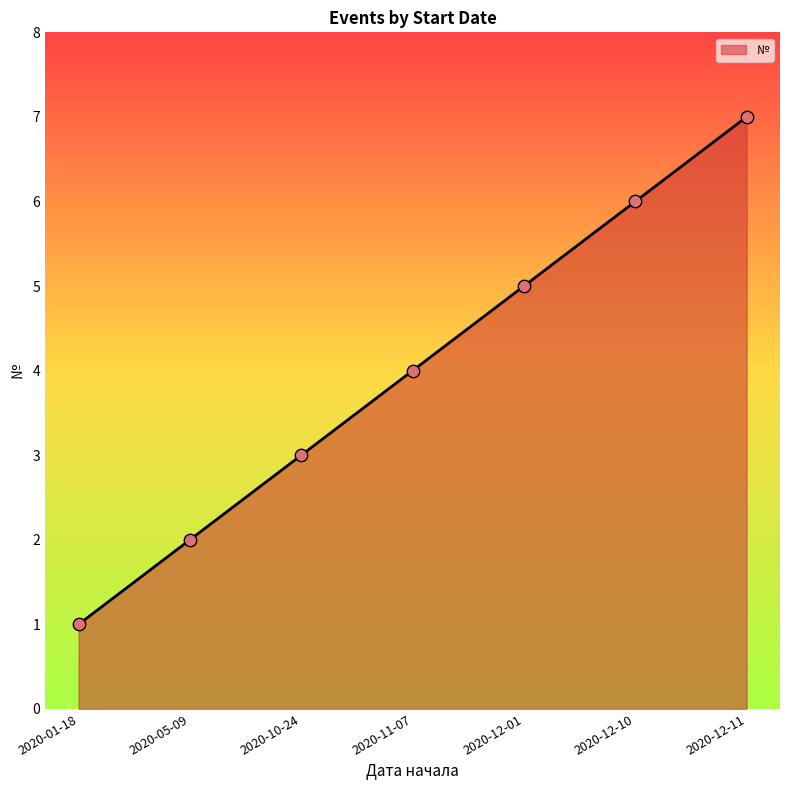

What is the ratio of the value at 2020-01-18 to the value at 2020-12-11?

0.1